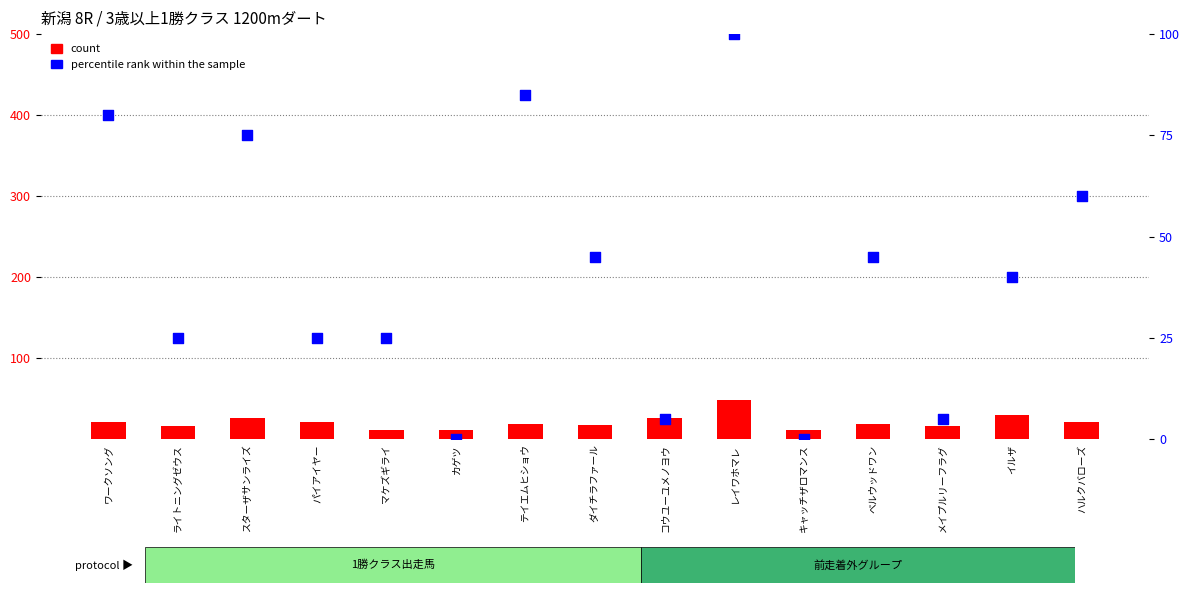

What is the total value across all series at メイプルリーフラグ?

21